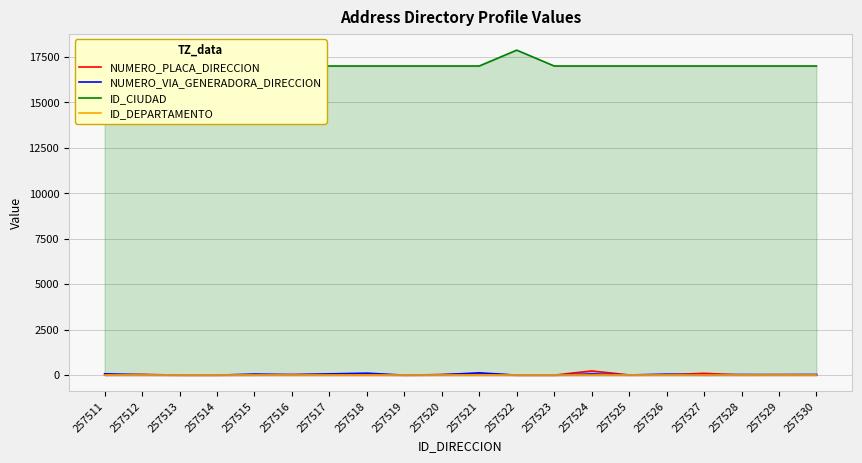

Is it true that NUMERO_PLACA_DIRECCION equals 11 at 257528?

True